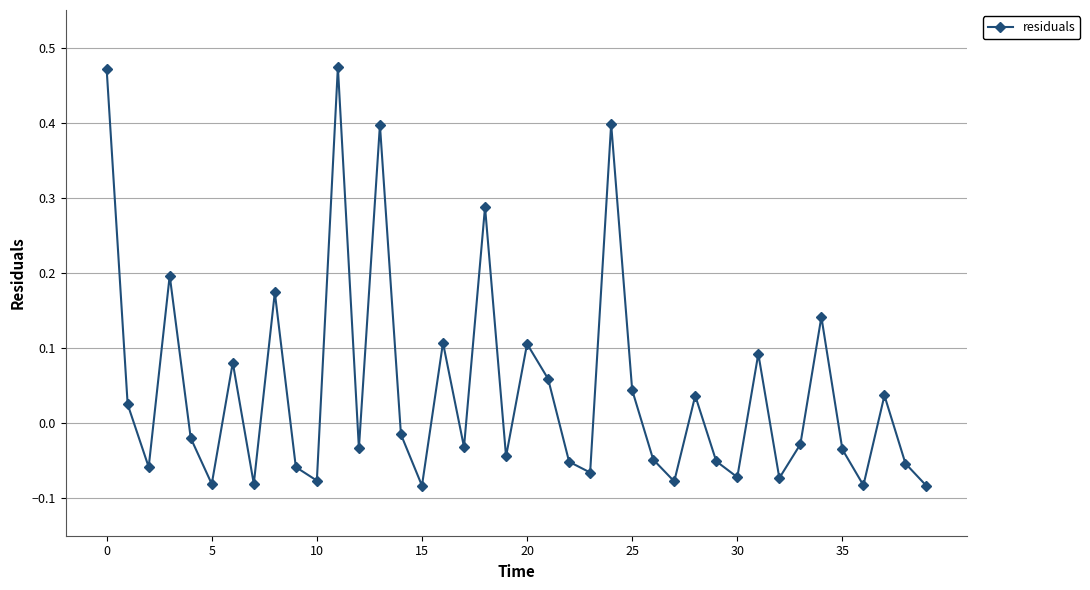

What is the difference between the second highest and second lowest values?

0.6